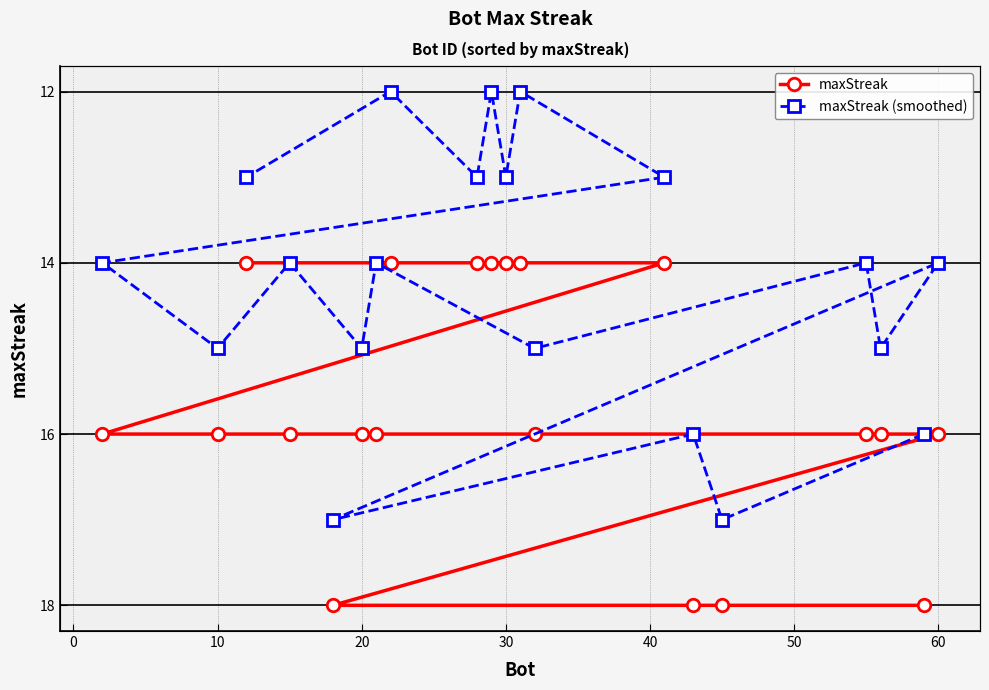

Does the chart display data point markers on the line(s)?

Yes